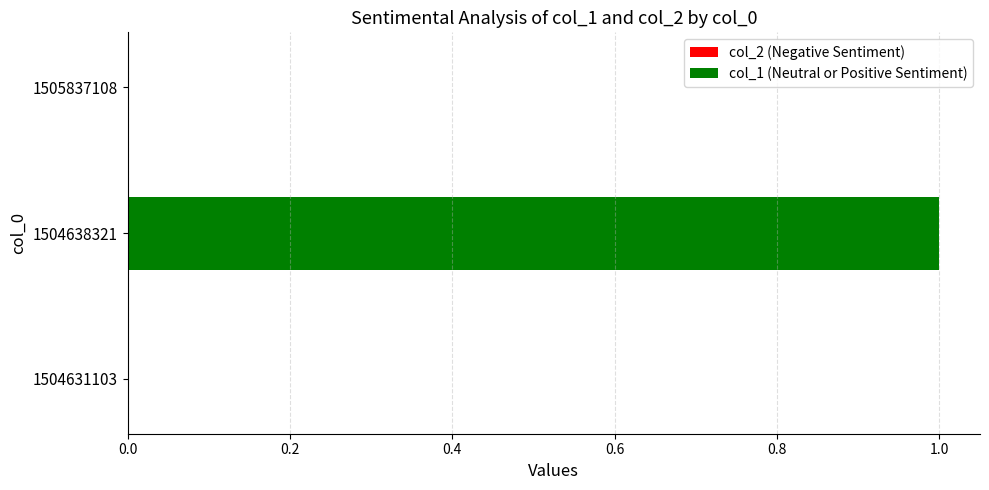

Reading top to bottom, what are all the values shown in this chart?

1505837108=0	1504638321=1	1504631103=0